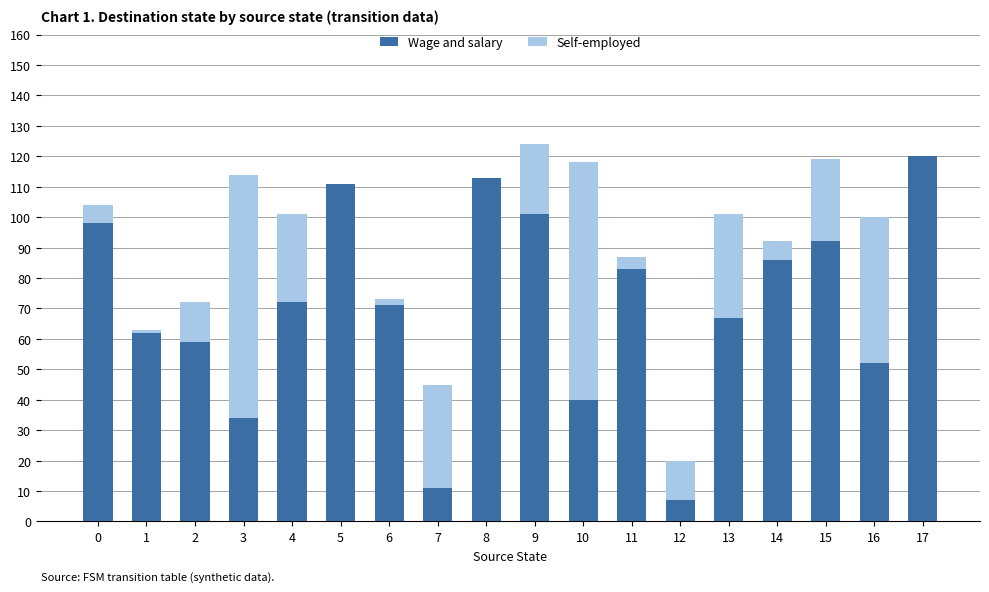

True or false: Wage and salary has a value of 40 at 10.

True